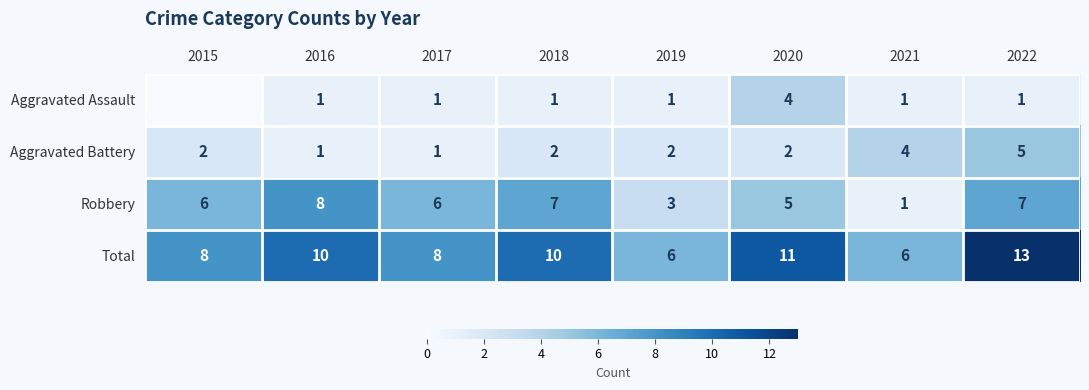

At how many categories does at least one series exceed 0?

8